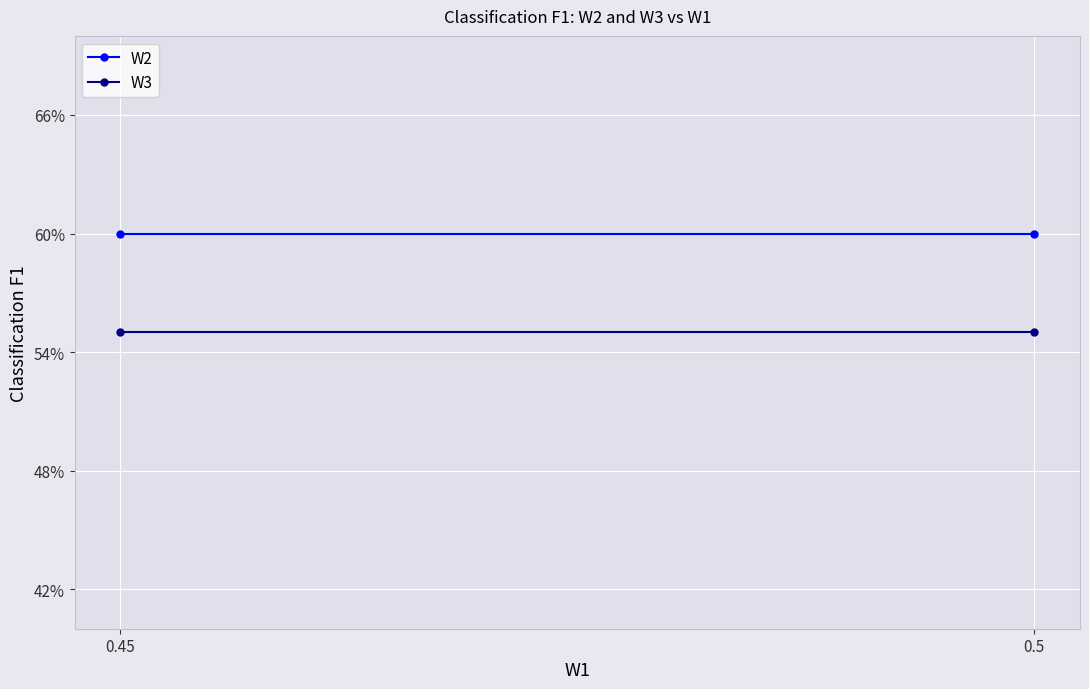

What is the average value of the W3 series?

0.6